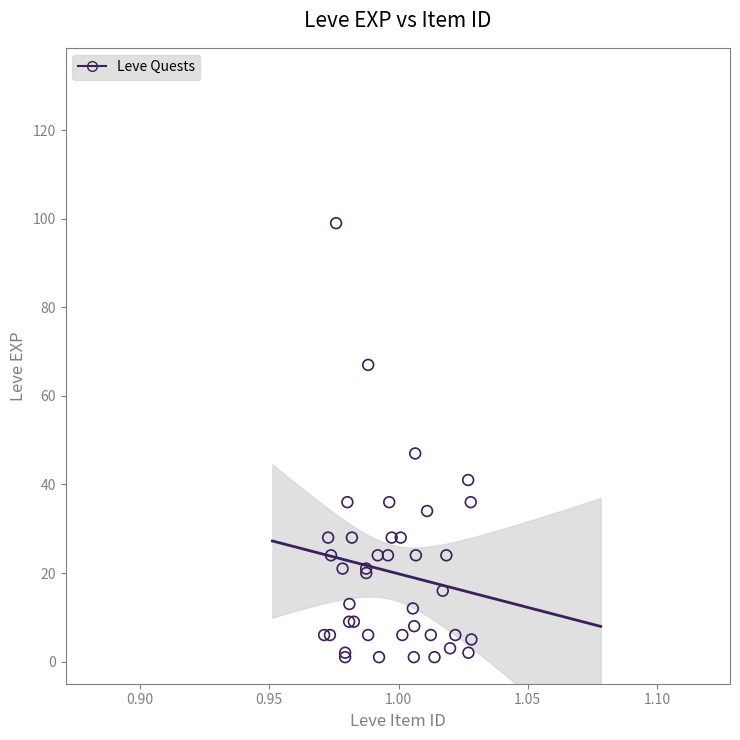

What Y value in the scatter plot is closest to 50?

47